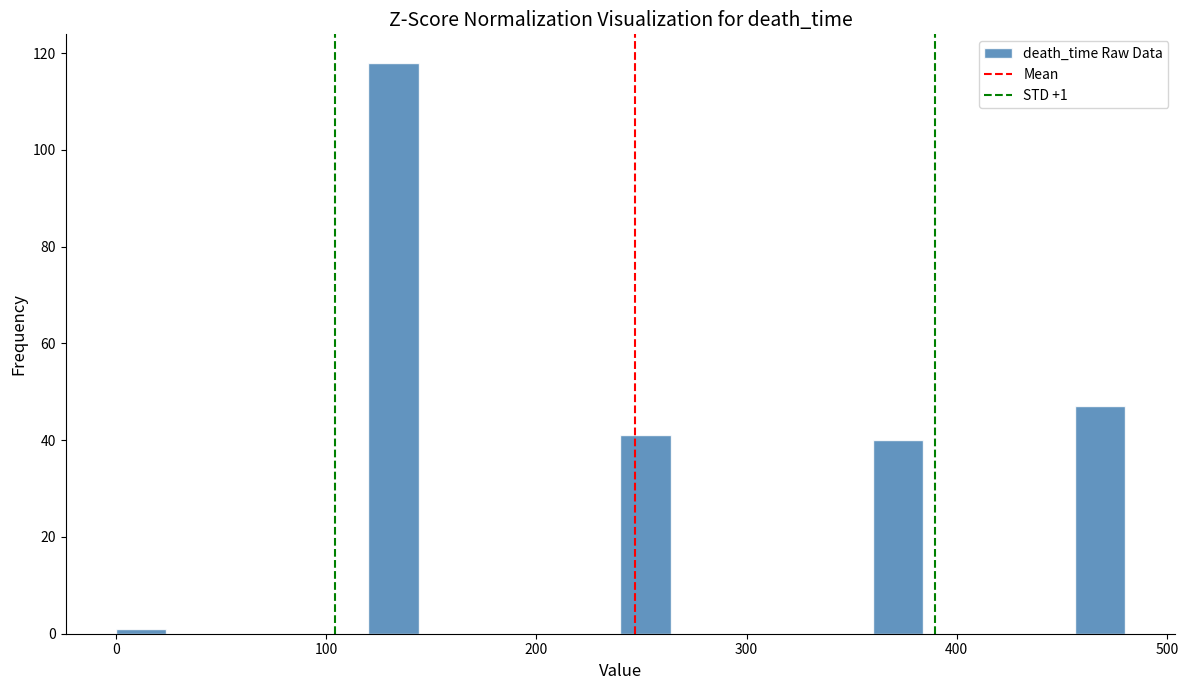

Around what value on the x-axis is the tallest bar? Give the approximate position of its centre, as read against the axis.

130